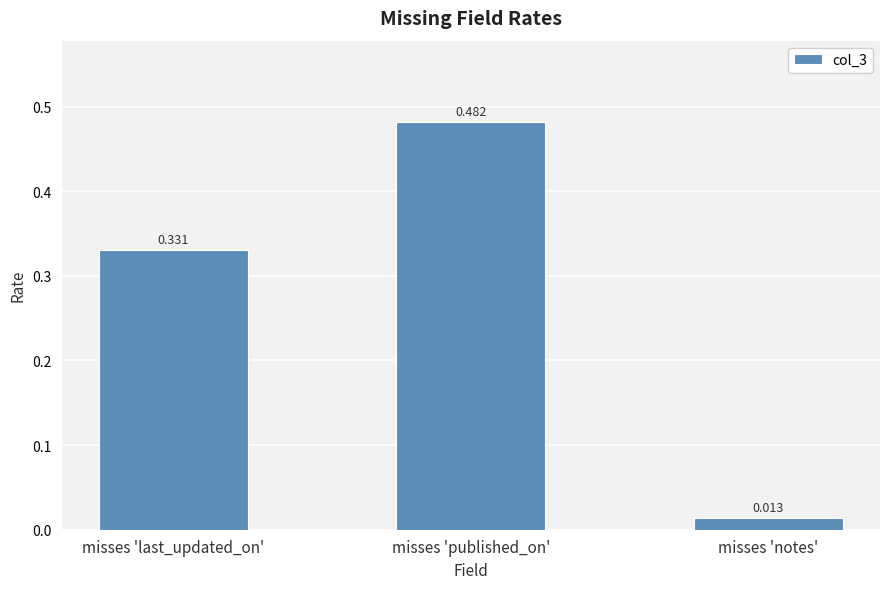

Which has a higher value, misses 'published_on' or misses 'last_updated_on'?

misses 'published_on'